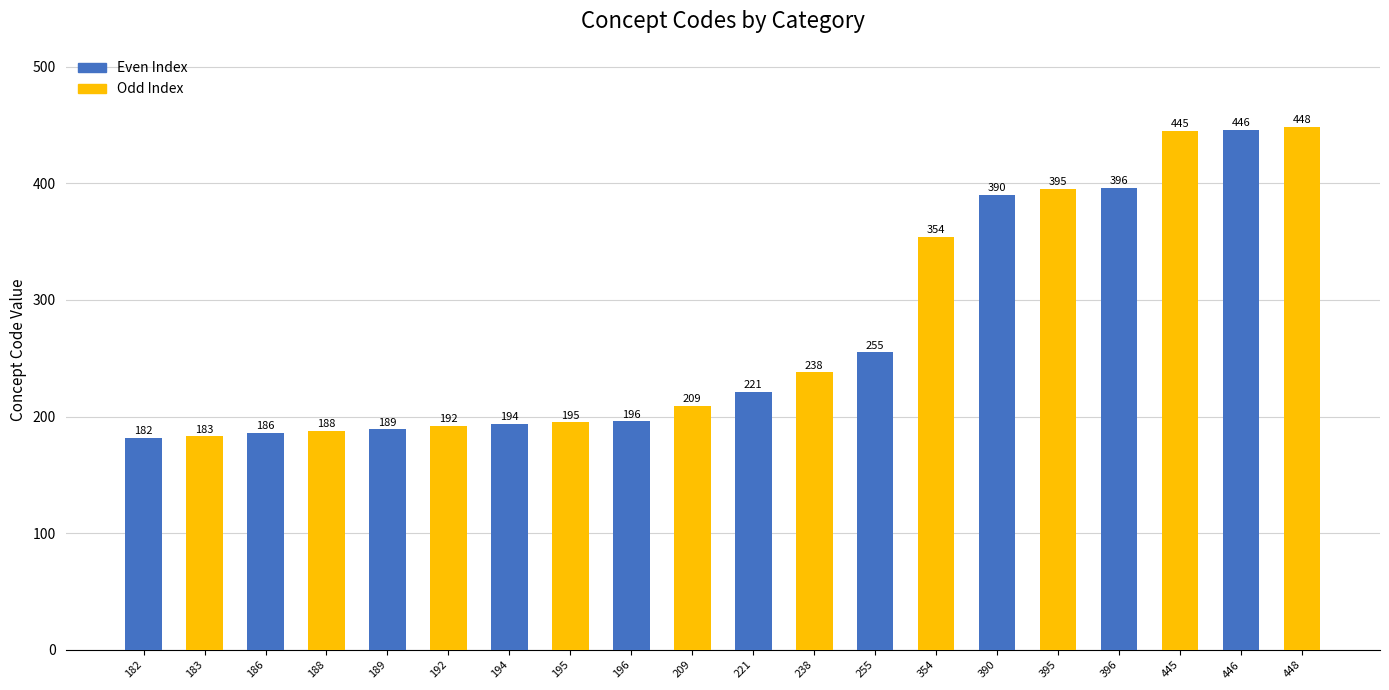

Read the value at 238, to the nearest 10.

240